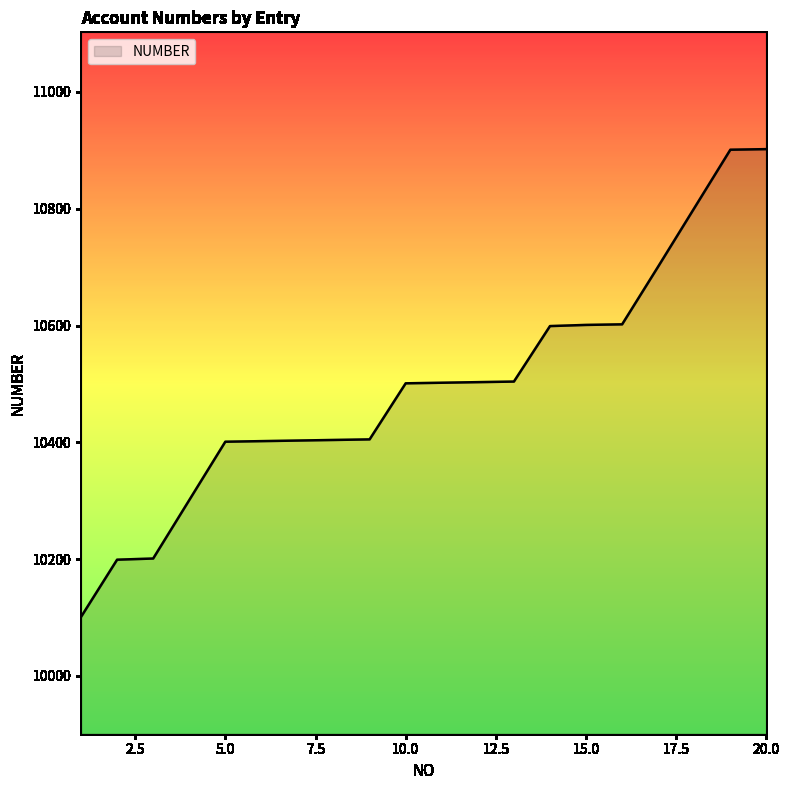

What is the difference between the maximum and minimum values?

801